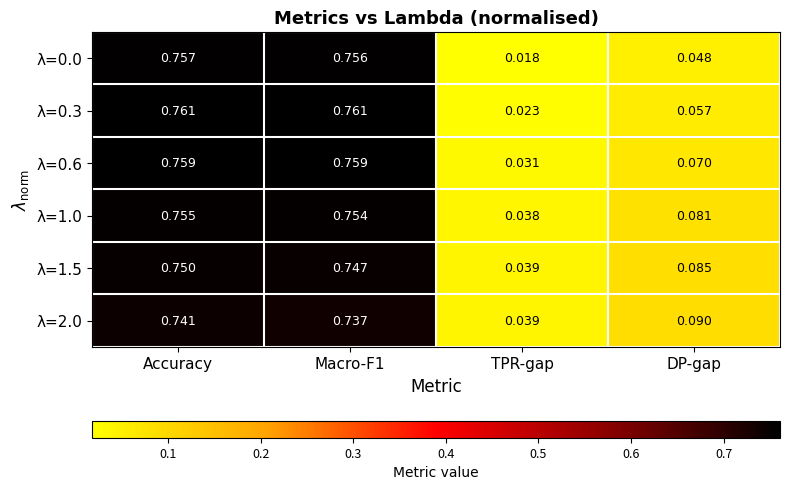

At which category is the sum across all series the highest?

Accuracy